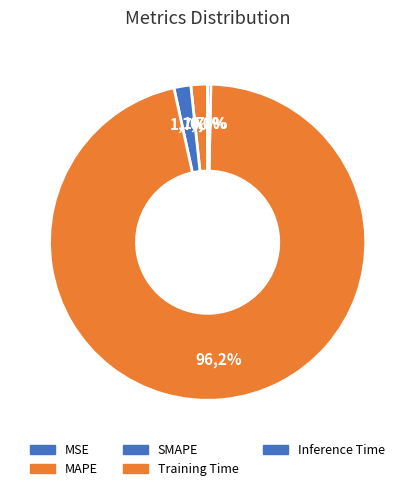

Does Inference Time represent more than half of the total?

No